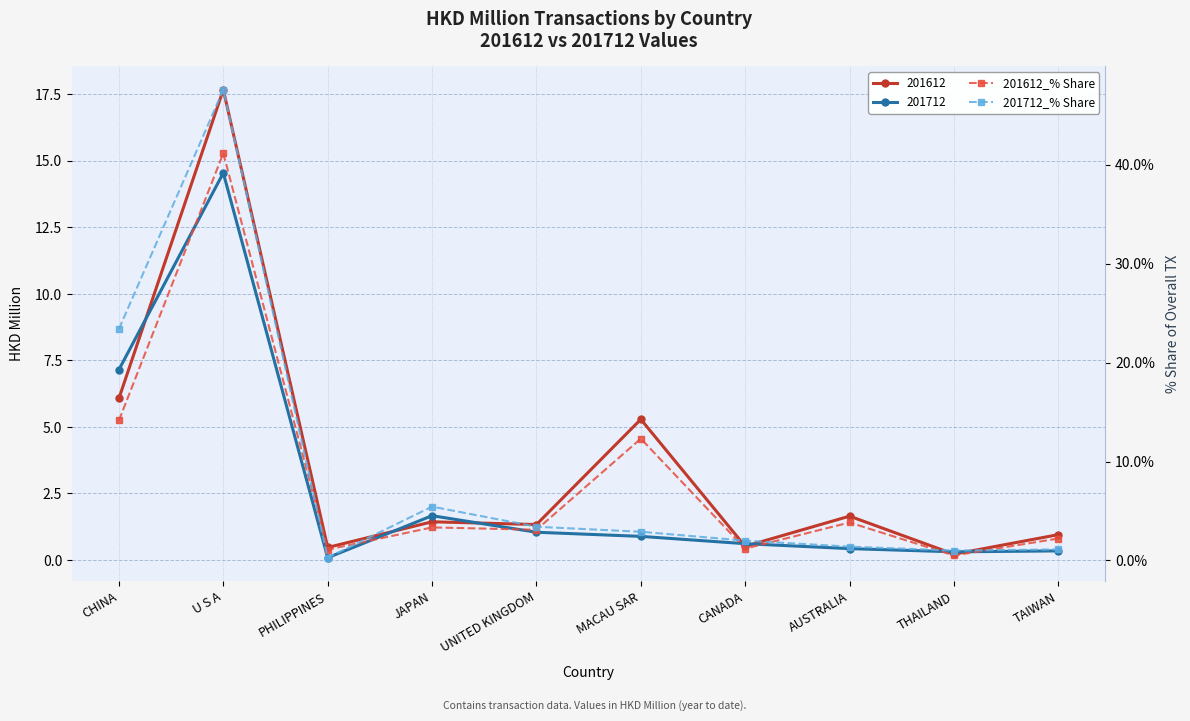

Does the chart have visible grid lines?

Yes